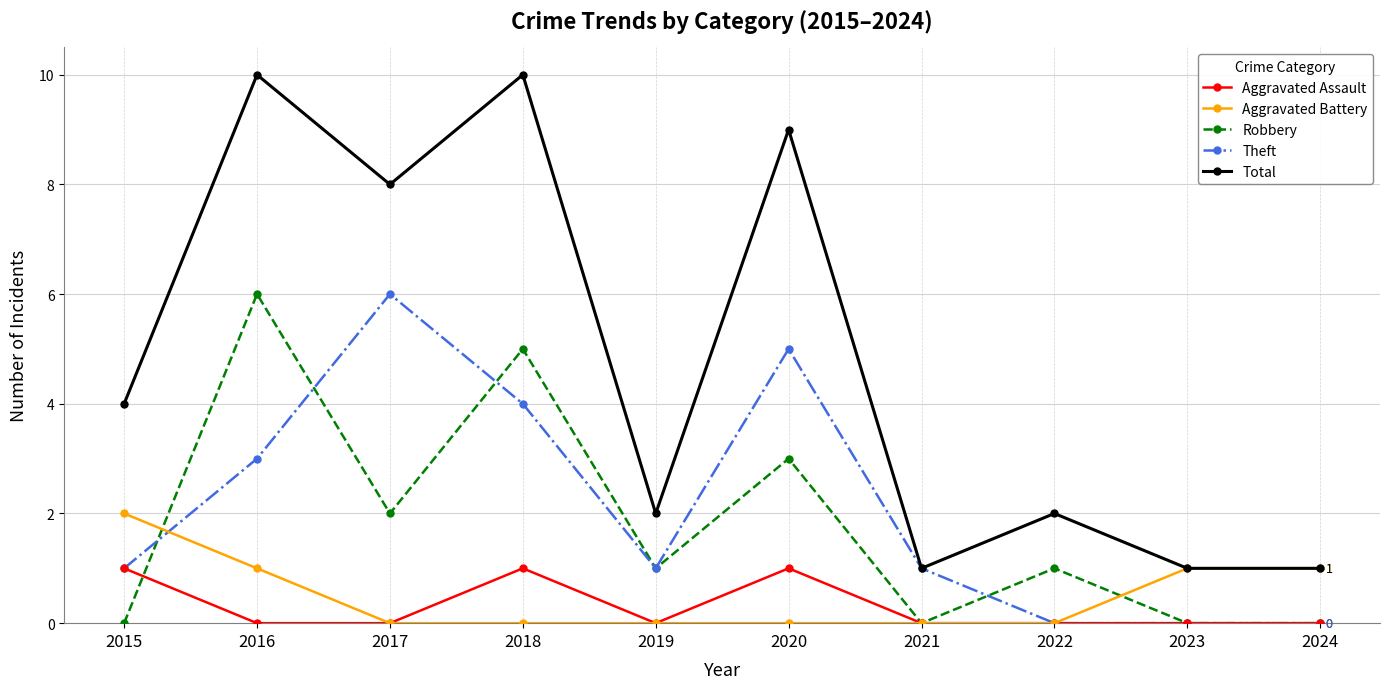

Reading left to right, extract all data points from this chart.

Aggravated Assault: 2015=1	2016=0	2017=0	2018=1	2019=0	2020=1	2021=0	2022=0	2023=0	2024=0
Aggravated Battery: 2015=2	2016=1	2017=0	2018=0	2019=0	2020=0	2021=0	2022=0	2023=1	2024=1
Robbery: 2015=0	2016=6	2017=2	2018=5	2019=1	2020=3	2021=0	2022=1	2023=0	2024=0
Theft: 2015=1	2016=3	2017=6	2018=4	2019=1	2020=5	2021=1	2022=0	2023=0	2024=0
Total: 2015=4	2016=10	2017=8	2018=10	2019=2	2020=9	2021=1	2022=2	2023=1	2024=1